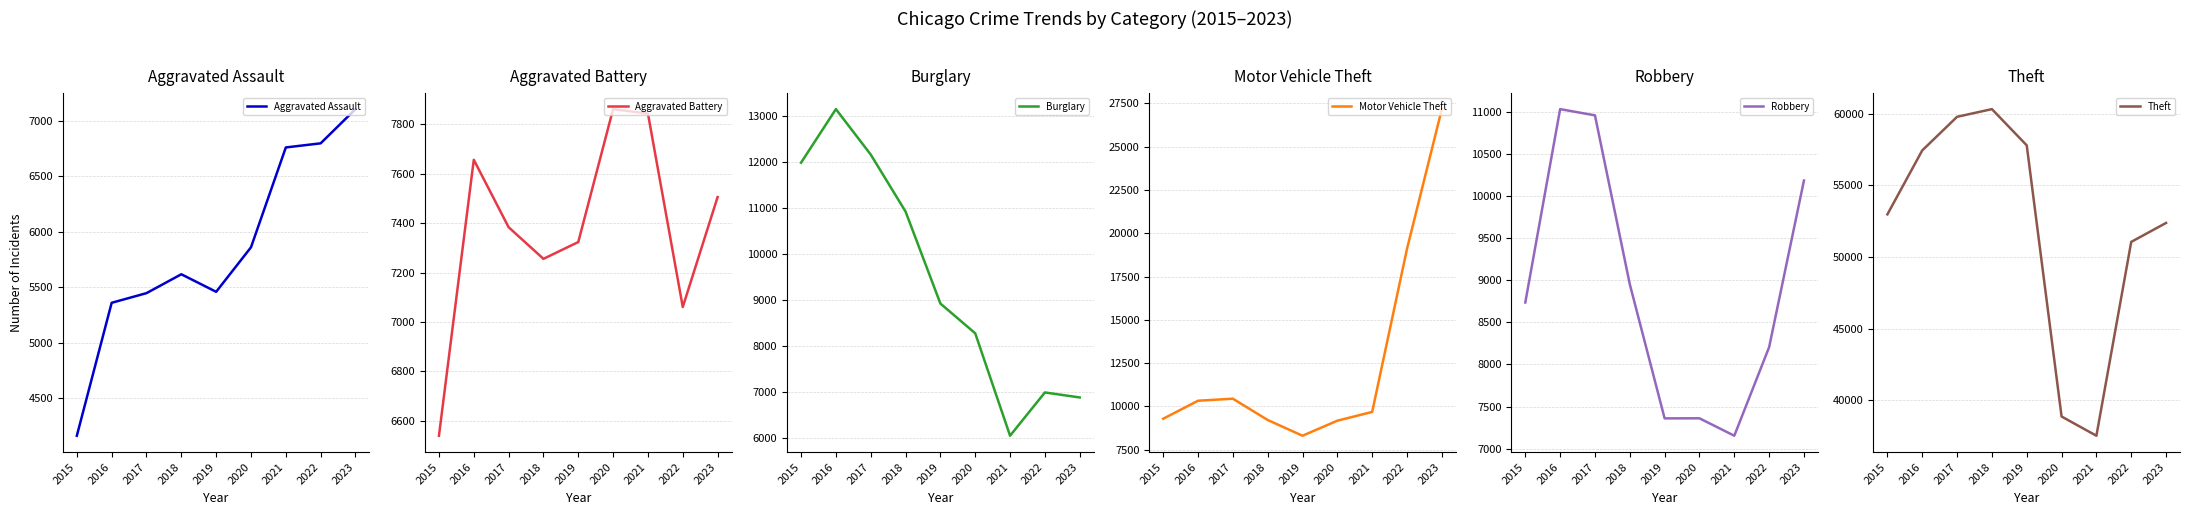

After their last crossing, which series has the higher values: Aggravated Battery or Robbery?

Robbery